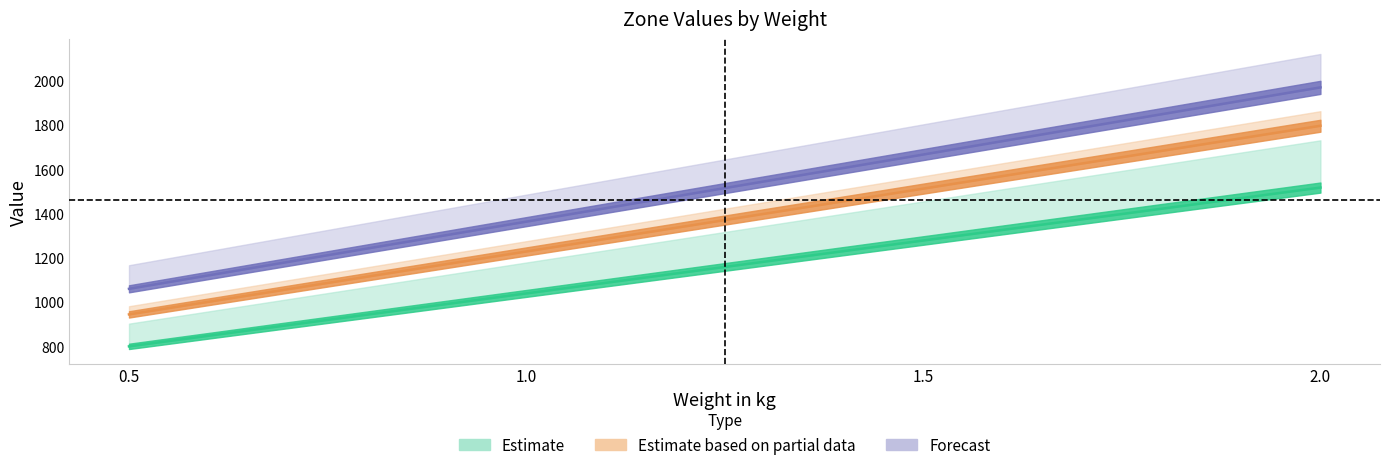

How many values in the Zone 2 series are below 1513?

2